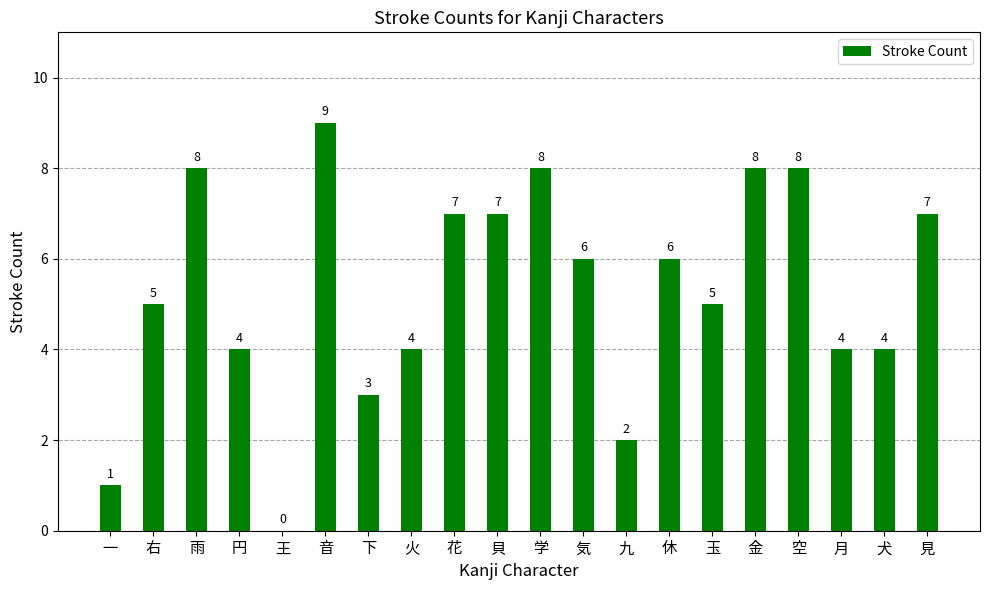

What is the change in value from 九 to 休?

+4